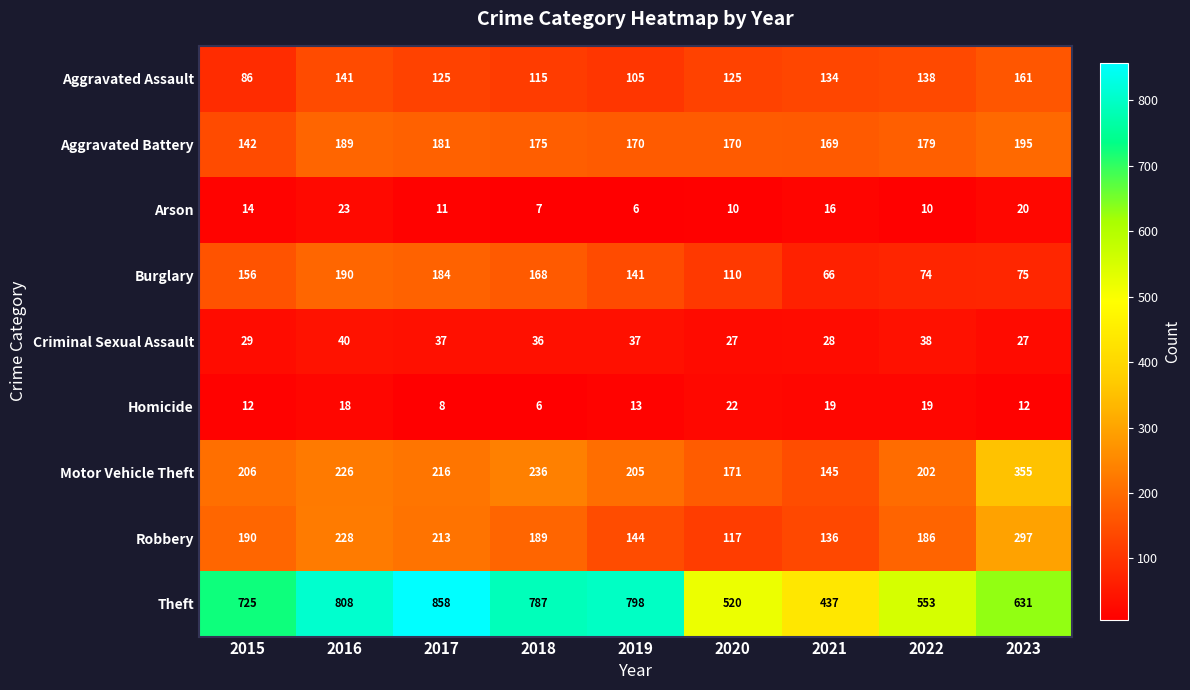

True or false: Aggravated Assault has a value of 105 at 2019.

True